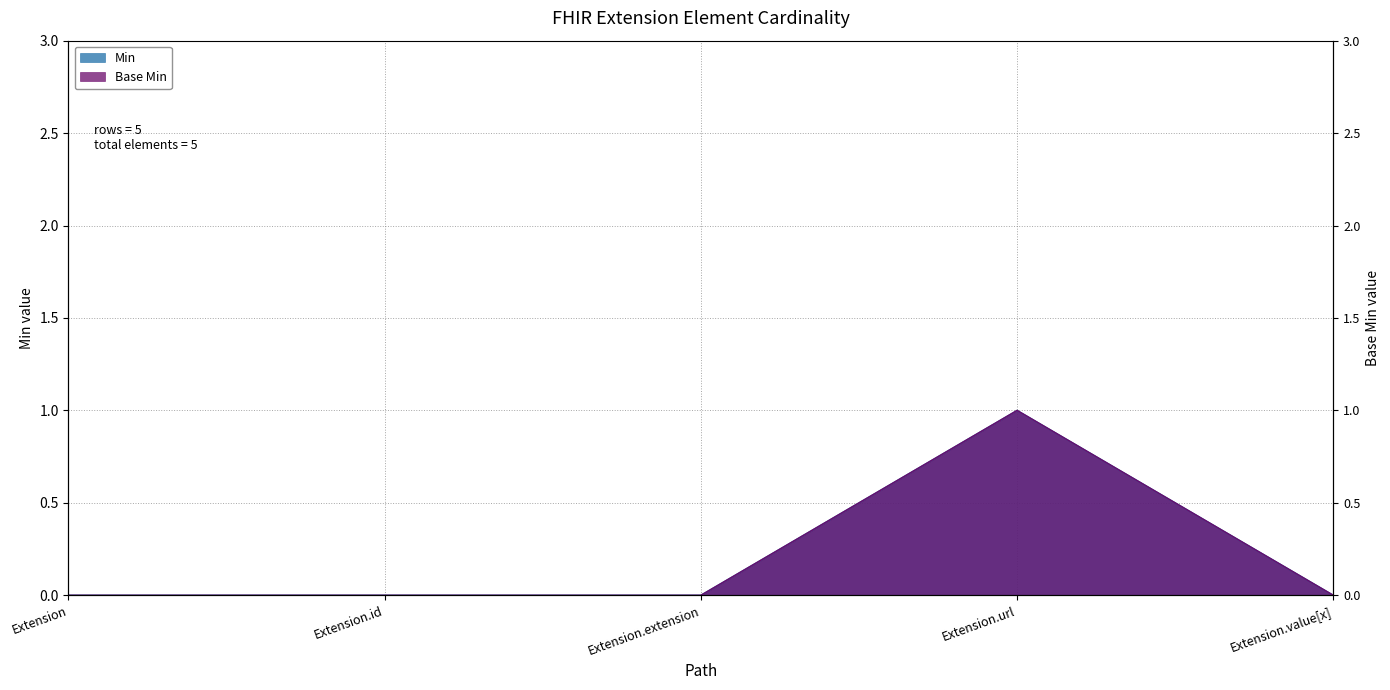

Which series has the largest total across all categories?

Min